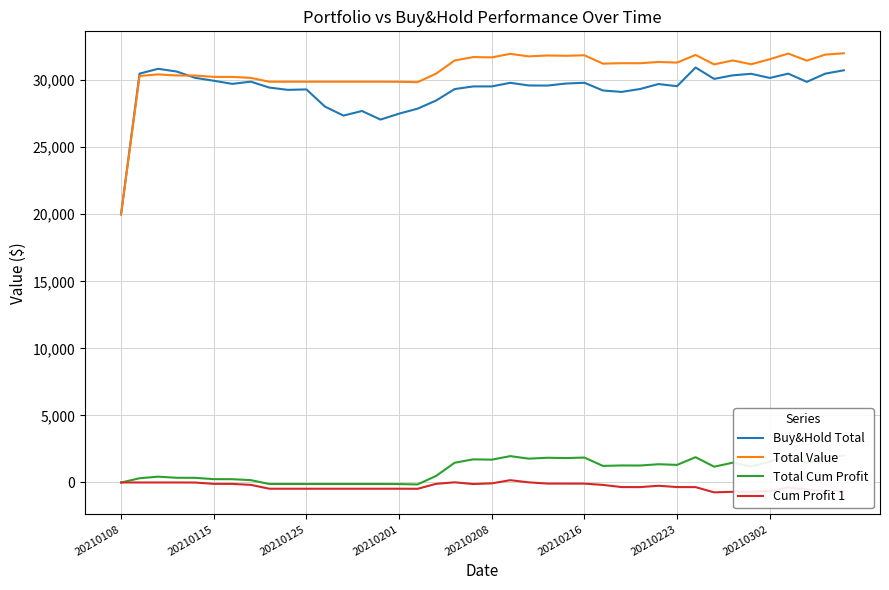

How many positive values does the Cum Profit 1 series have?

3